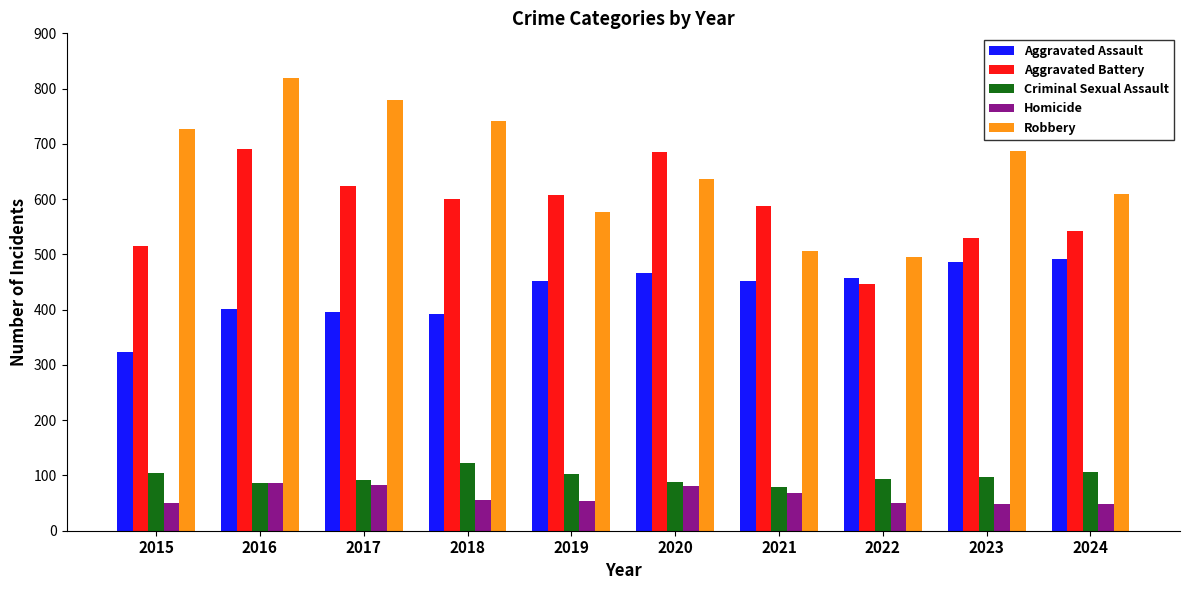

What is the total value across all series at 2019?

1792